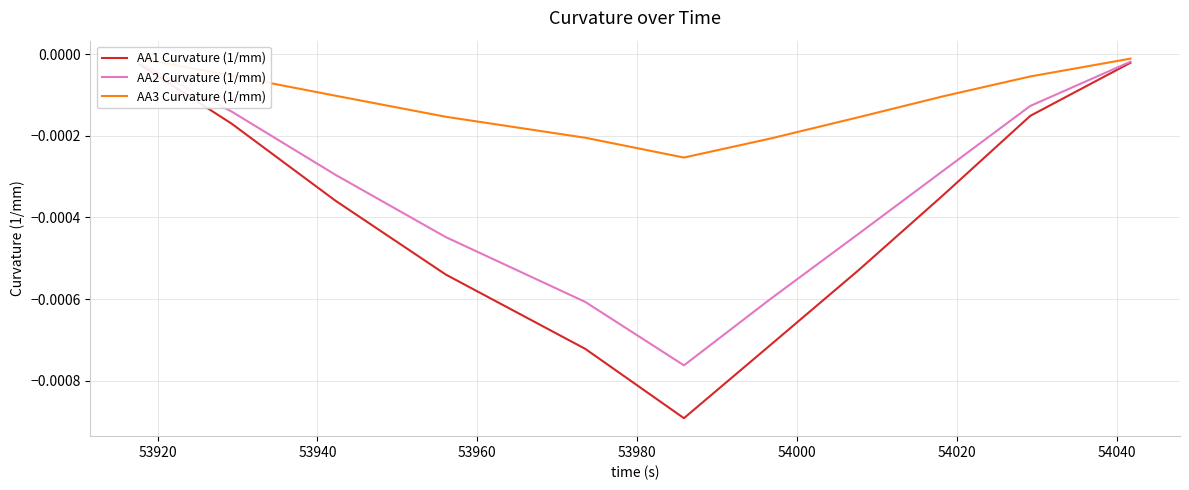

True or false: AA3 Curvature (1/mm) has more than 0 points higher than both neighbors.

False